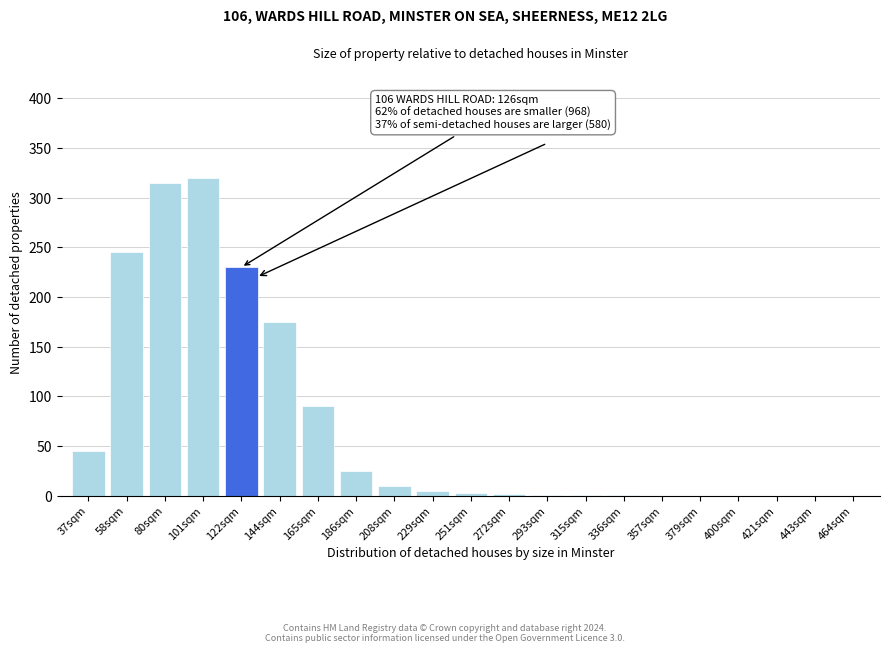

What is the sum of all values?

1468